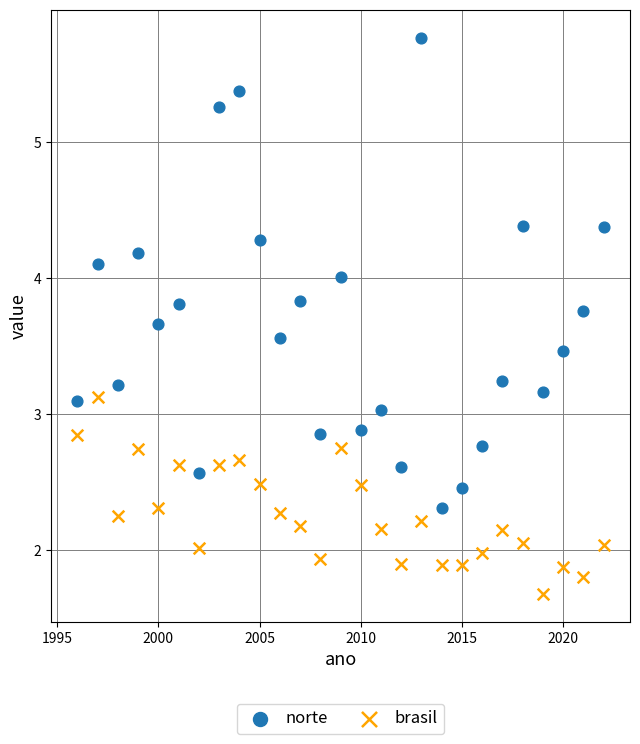

Which series reaches the maximum Y coordinate?

norte